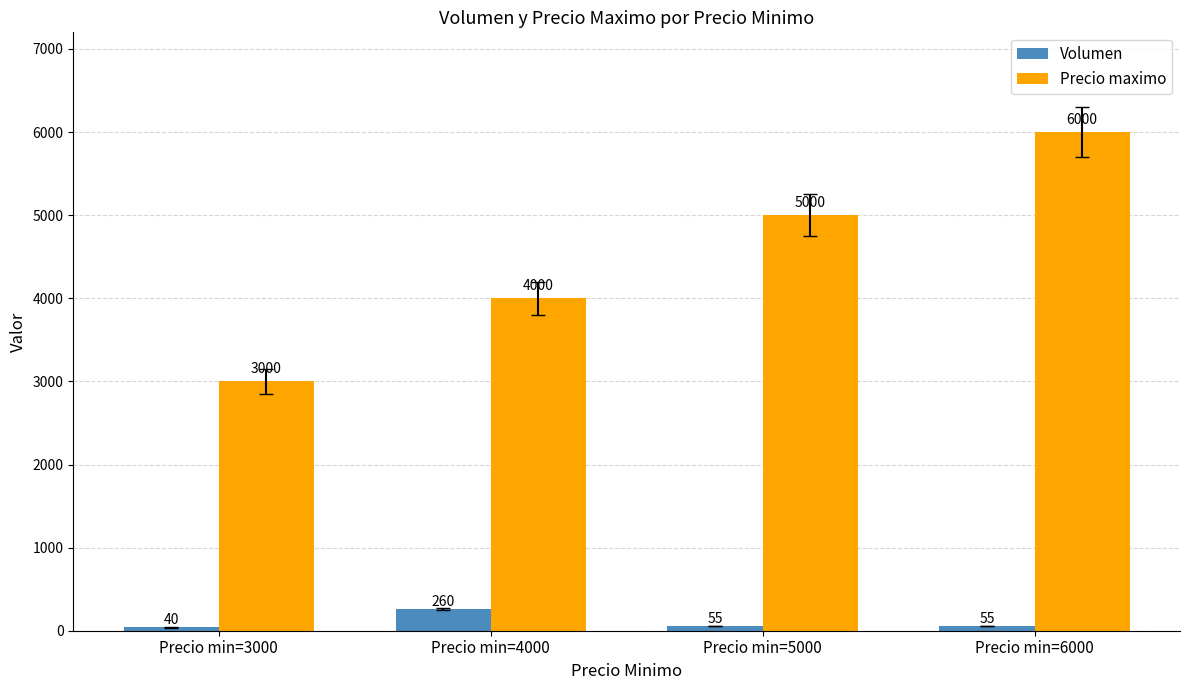

What are all the series names shown in the legend?

Volumen, Precio maximo